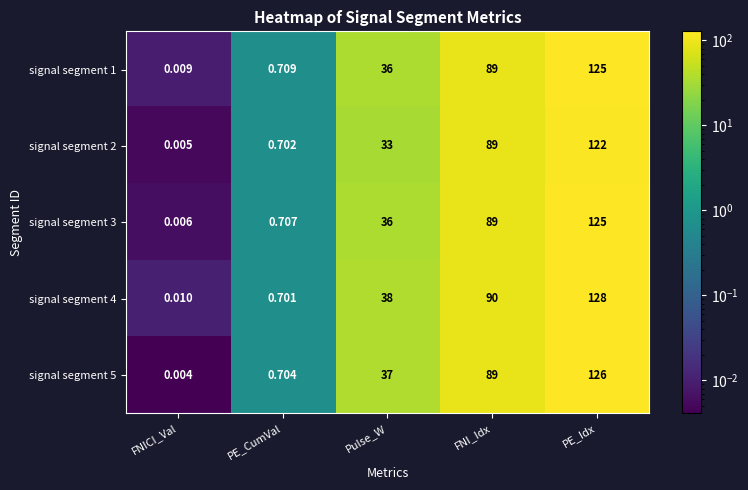

At how many categories does at least one series exceed 35?

3